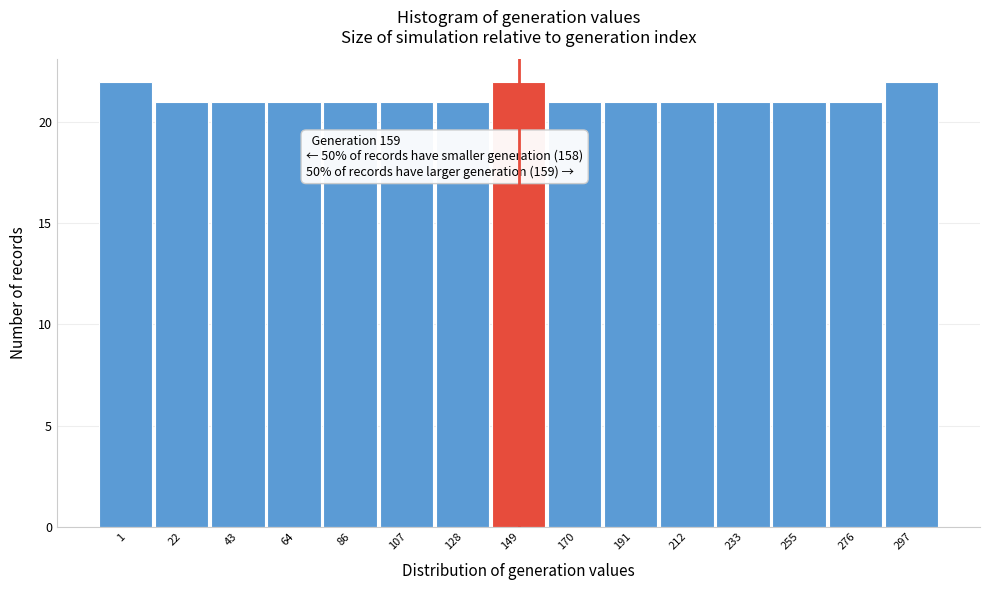

Reading left to right, list all the values displayed in this chart.

1=22	22=21	43=21	64=21	86=21	107=21	128=21	149=22	170=21	191=21	212=21	233=21	255=21	276=21	297=22